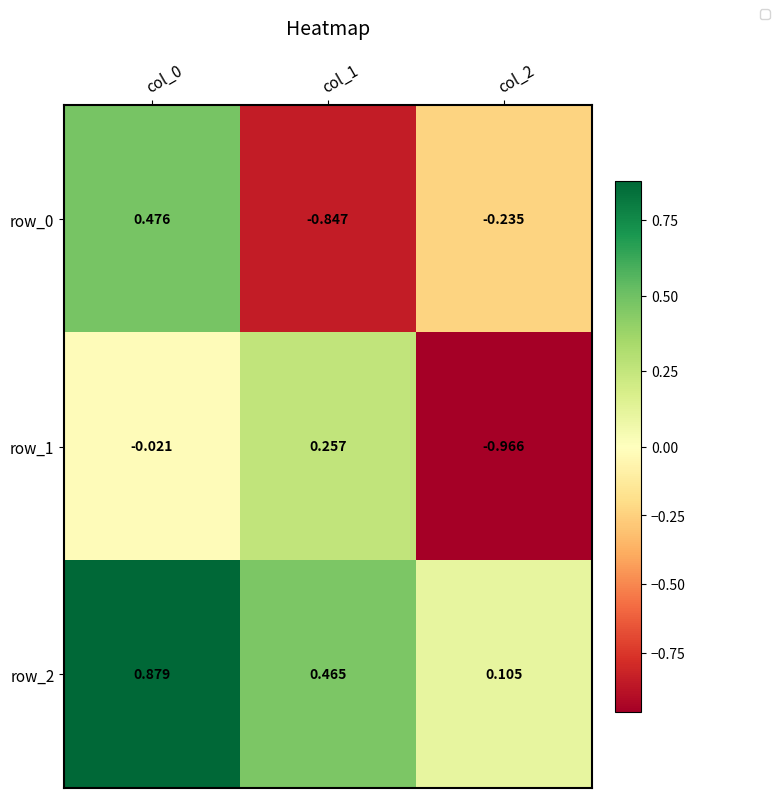

Is the value of row_2 at col_1 greater than the value of row_0 at col_1?

Yes